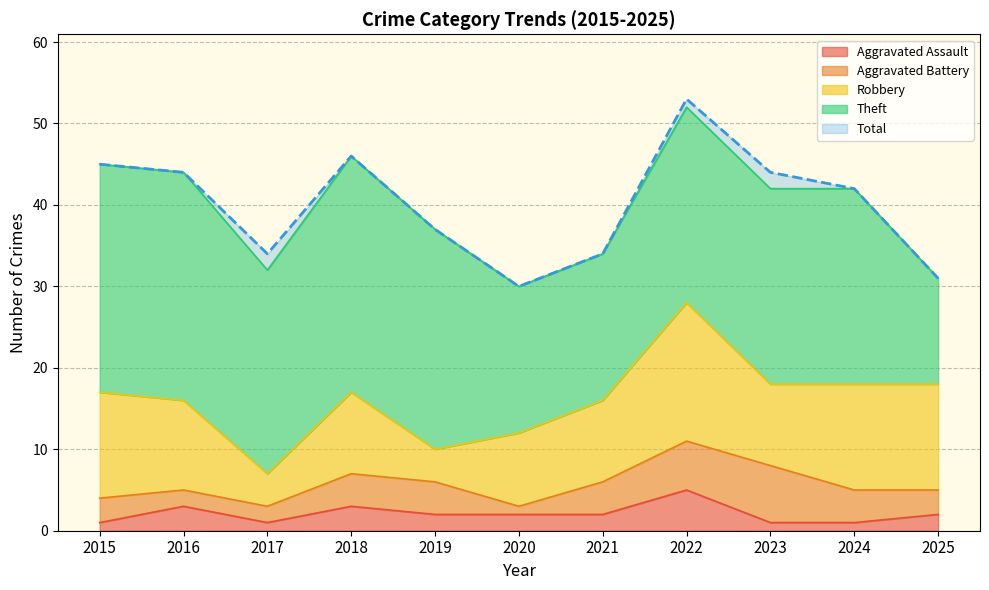

What is the difference between the Total values at 2022 and 2018?

7